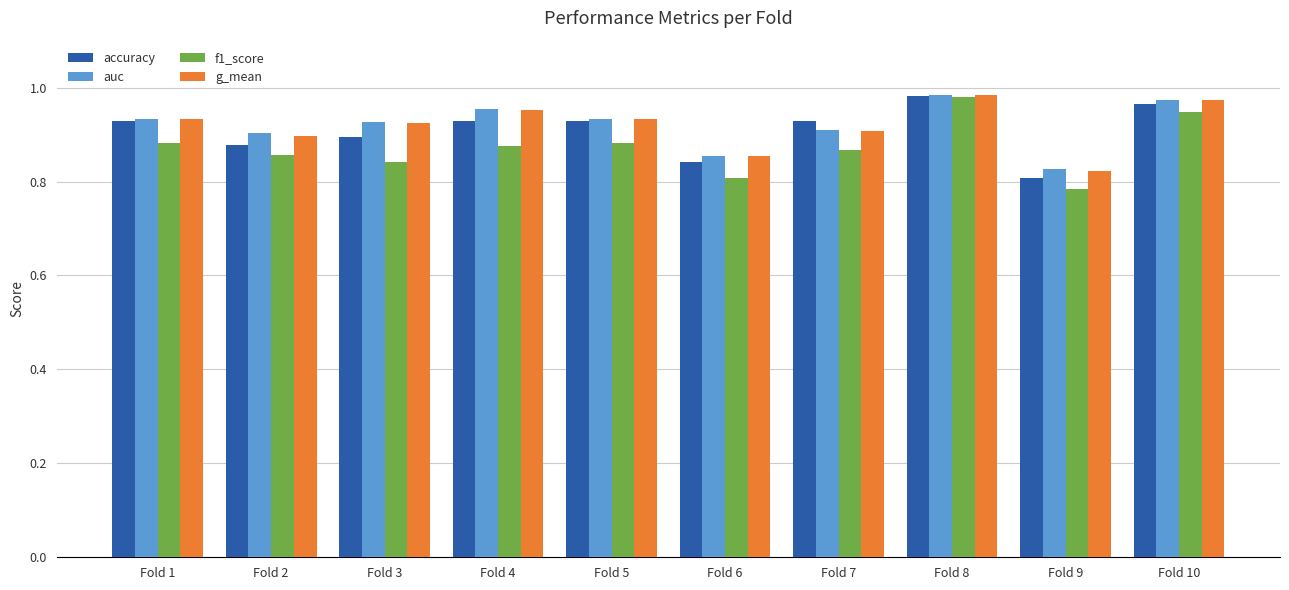

What are all the series names shown in the legend?

accuracy, auc, f1_score, g_mean